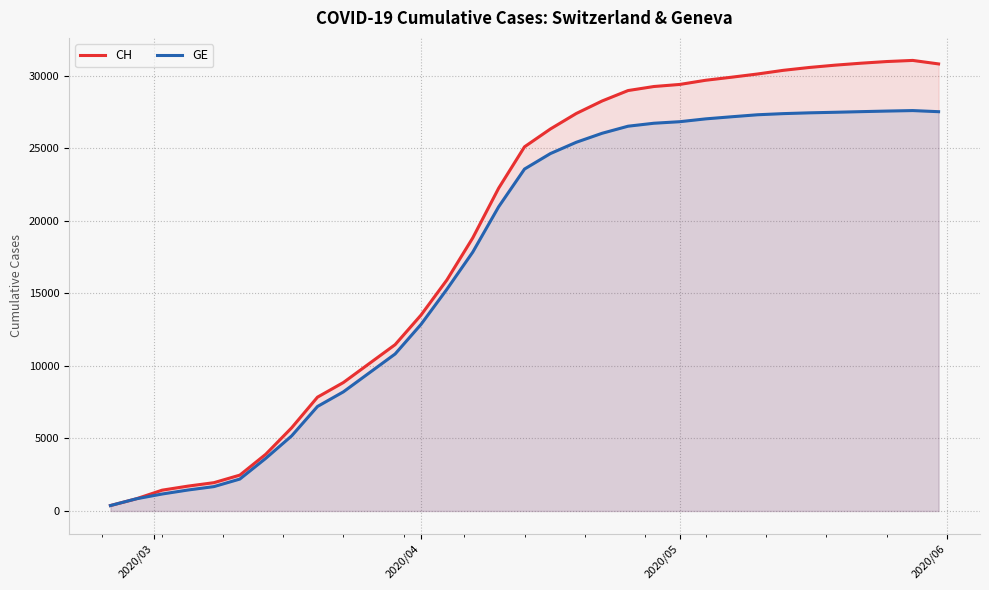

Does the chart have visible grid lines?

Yes